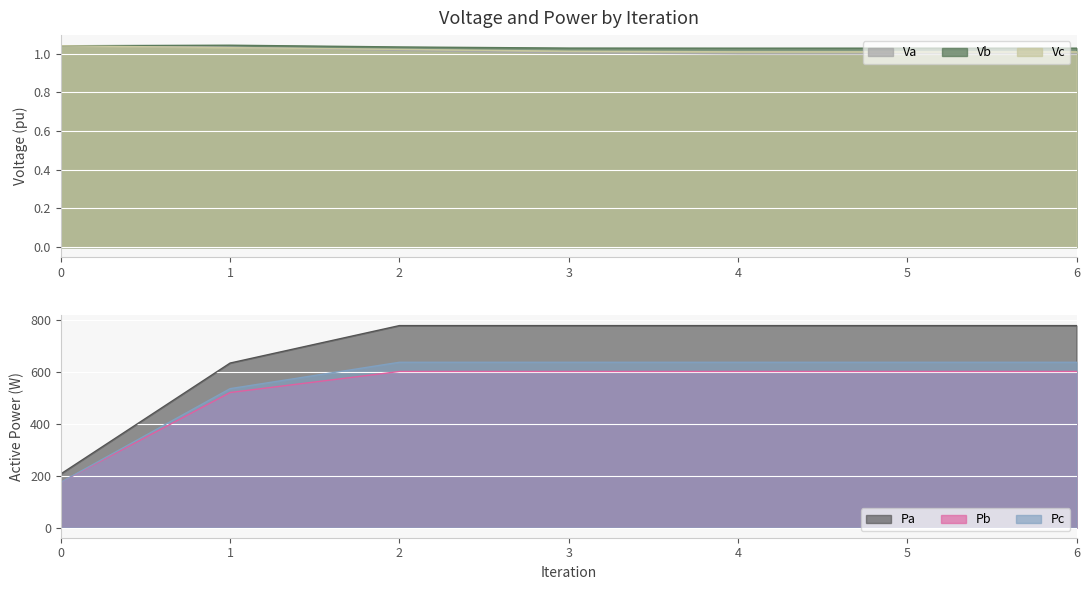

Rank the series by their maximum value, from highest to lowest.

Pa, Pc, Pb, Vb, Va, Vc